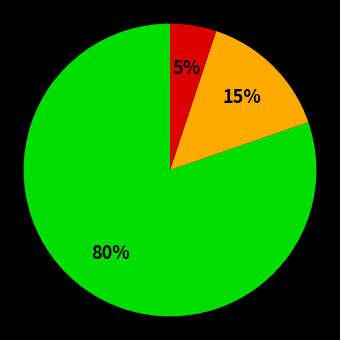

To the nearest percent, what is the difference between the largest and smallest slice percentages?

75%